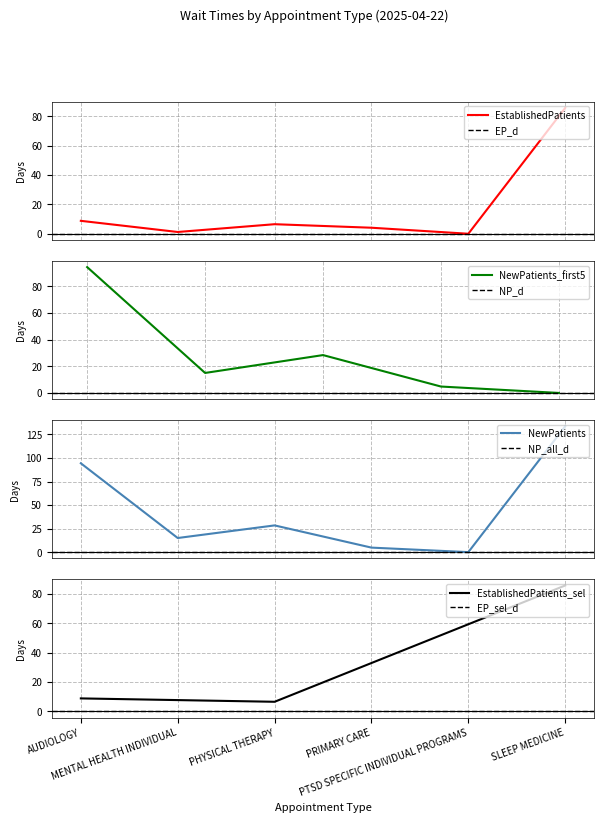

What is the highest value of the EstablishedPatients series?

85.7